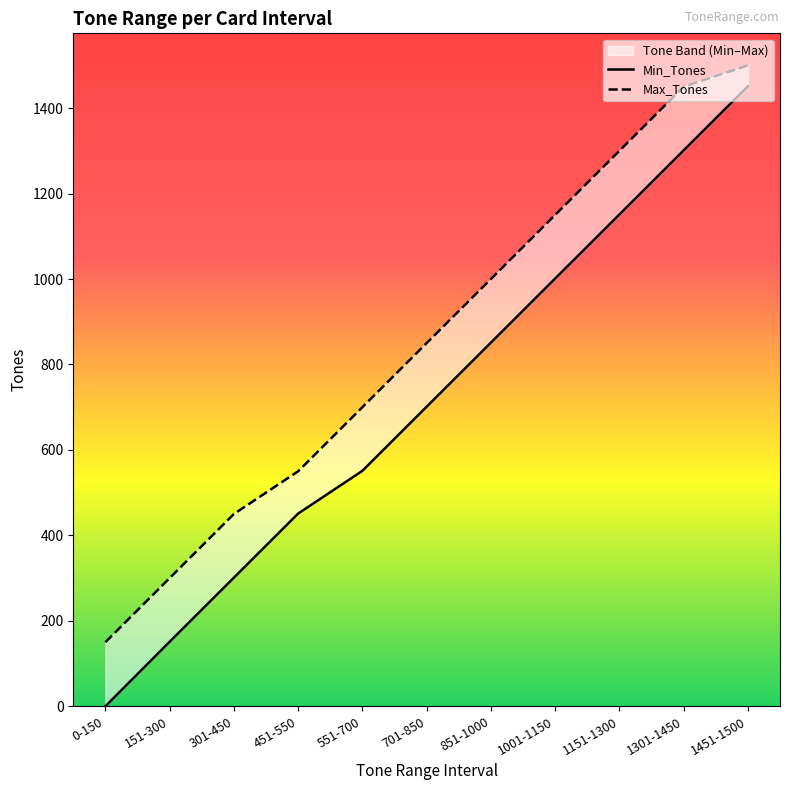

How many values in the Min_Tones series exceed 701?

5